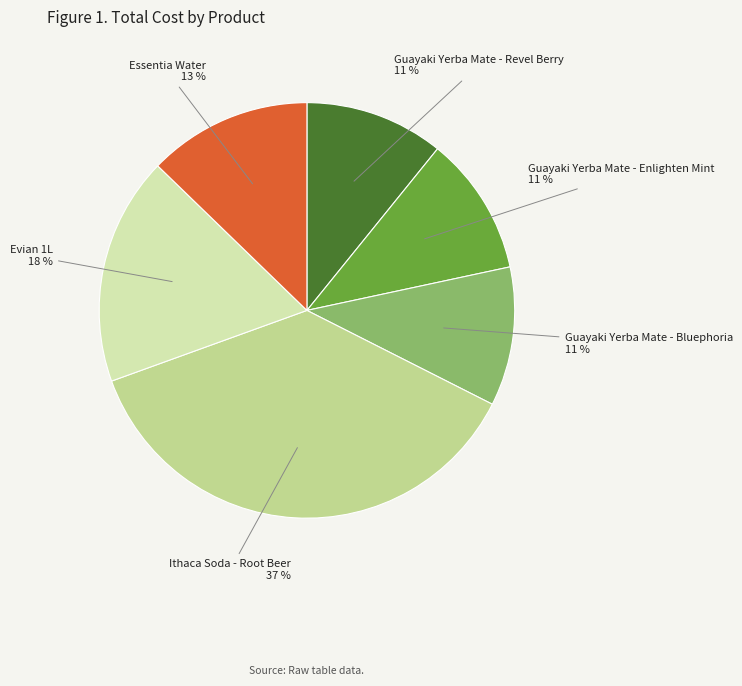

Is there any slice that represents more than half of the pie?

No